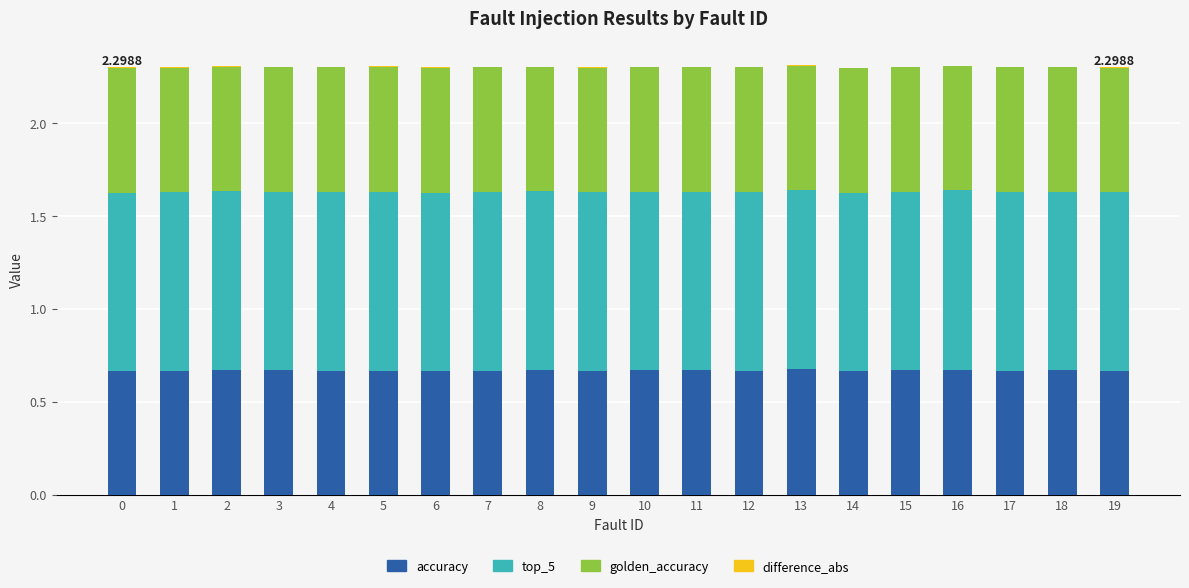

Which series has the widest spread of values?

accuracy